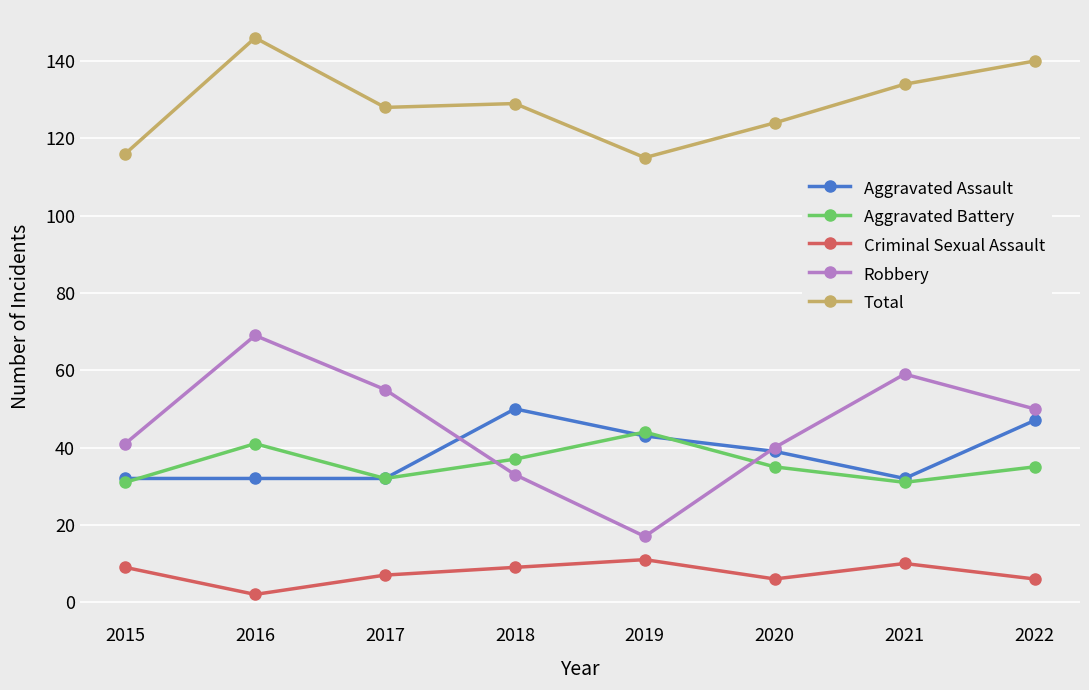

Which label corresponds to the smallest value in the chart?

2016